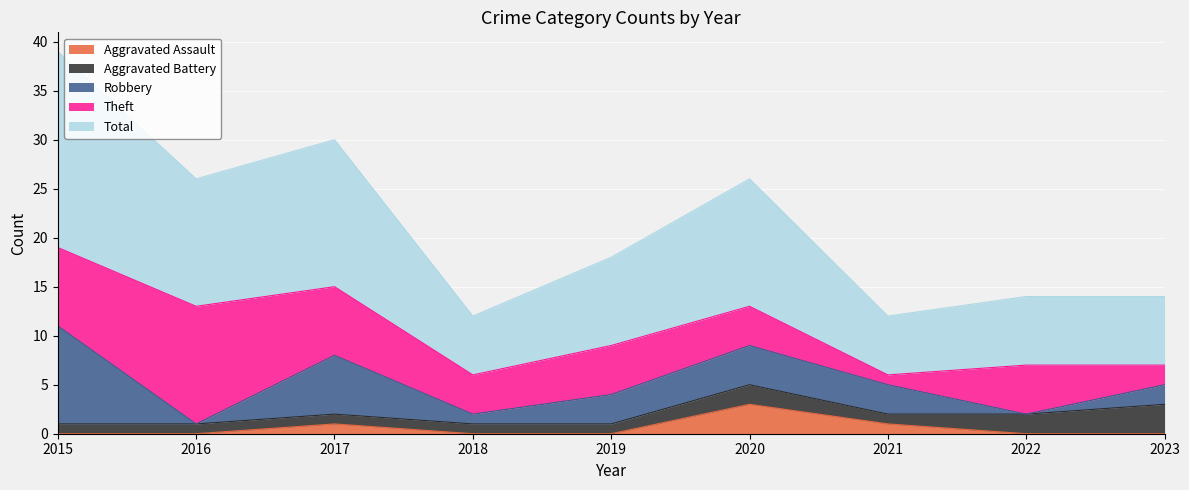

Which series has the widest spread of values?

Total